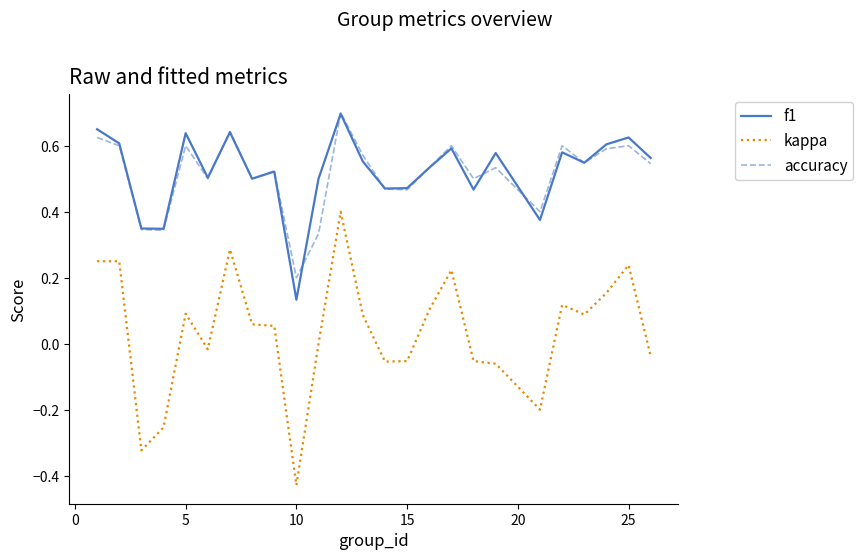

What are all the series names shown in the legend?

f1, kappa, accuracy